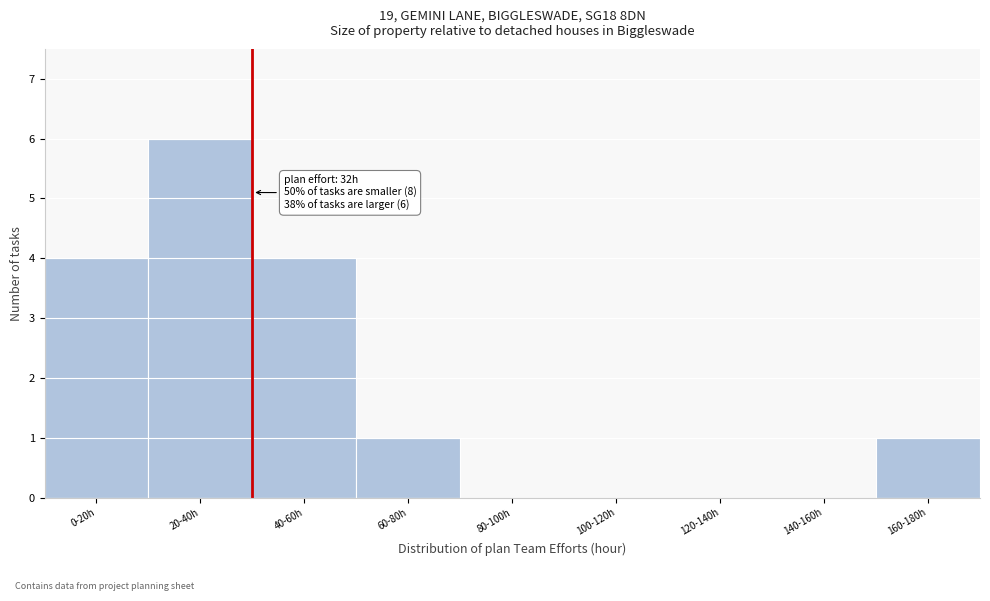

Reading right to left, extract all data points from this chart.

160-180h=1	140-160h=0	120-140h=0	100-120h=0	80-100h=0	60-80h=1	40-60h=4	20-40h=6	0-20h=4